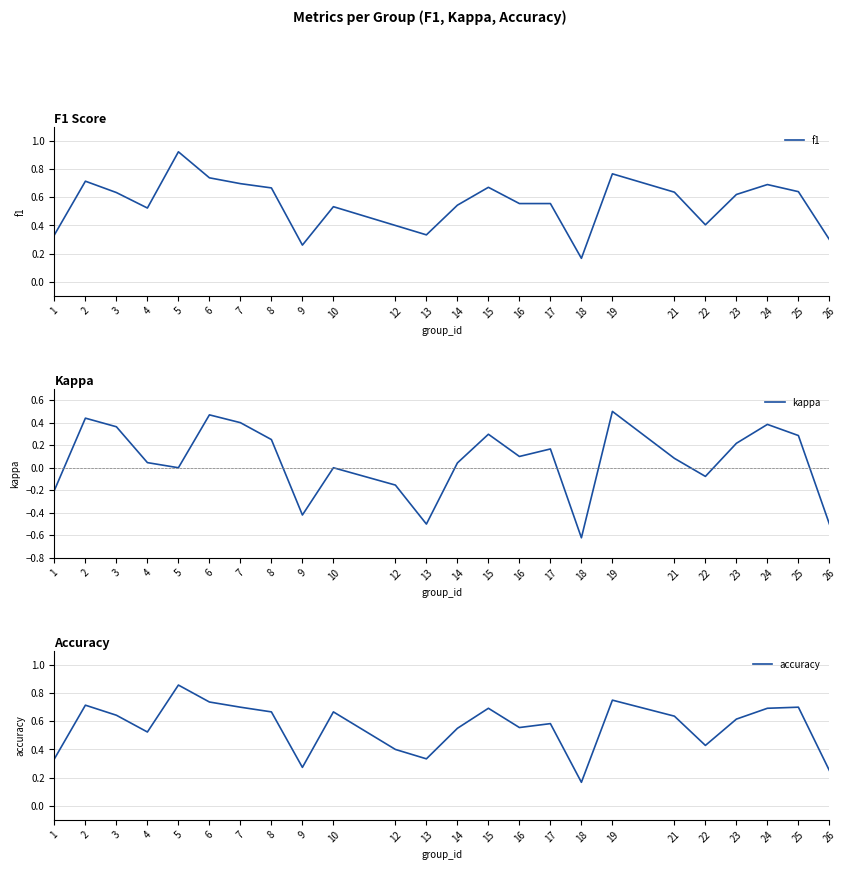

How many lines are shown in the chart?

3